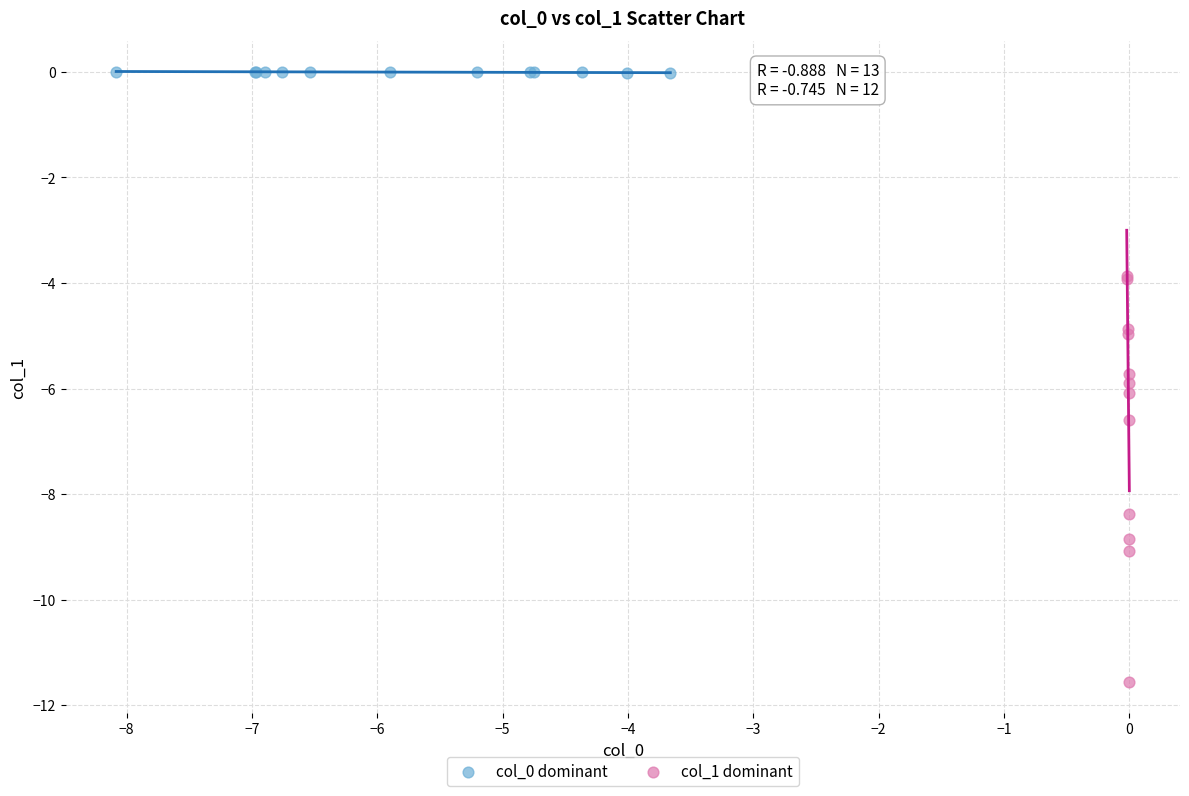

Which series contains the lowest Y value?

col_1 dominant